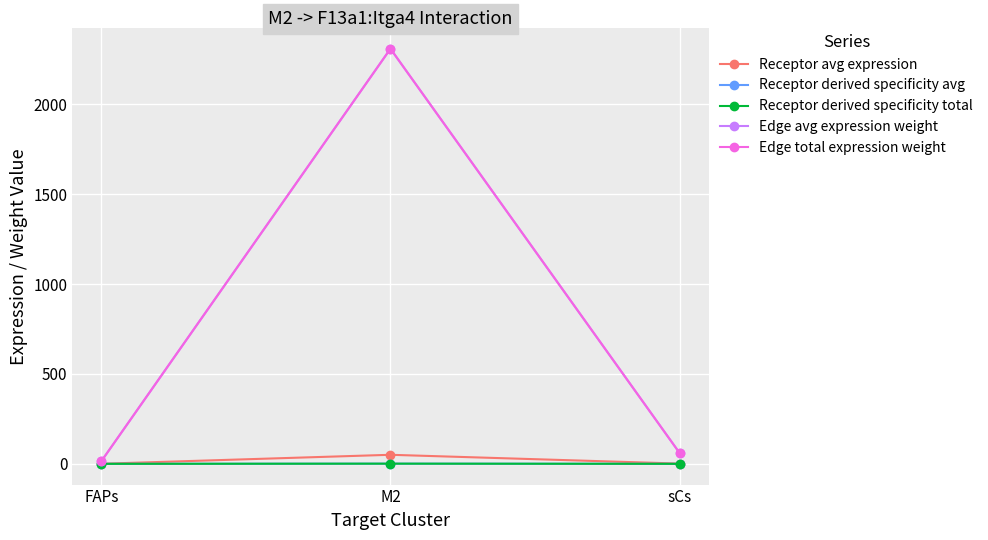

What is the difference between the maximum and minimum values in the Edge total expression weight series?

2295.5